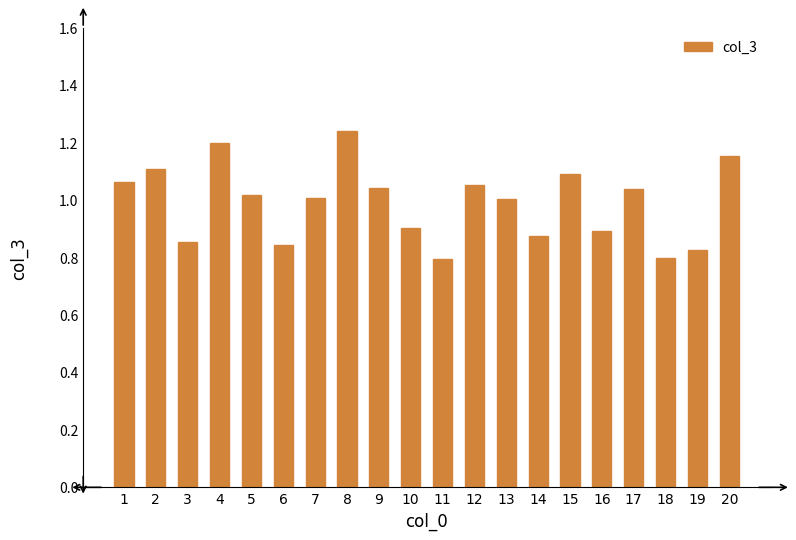

Which category has the highest value across all series?

8